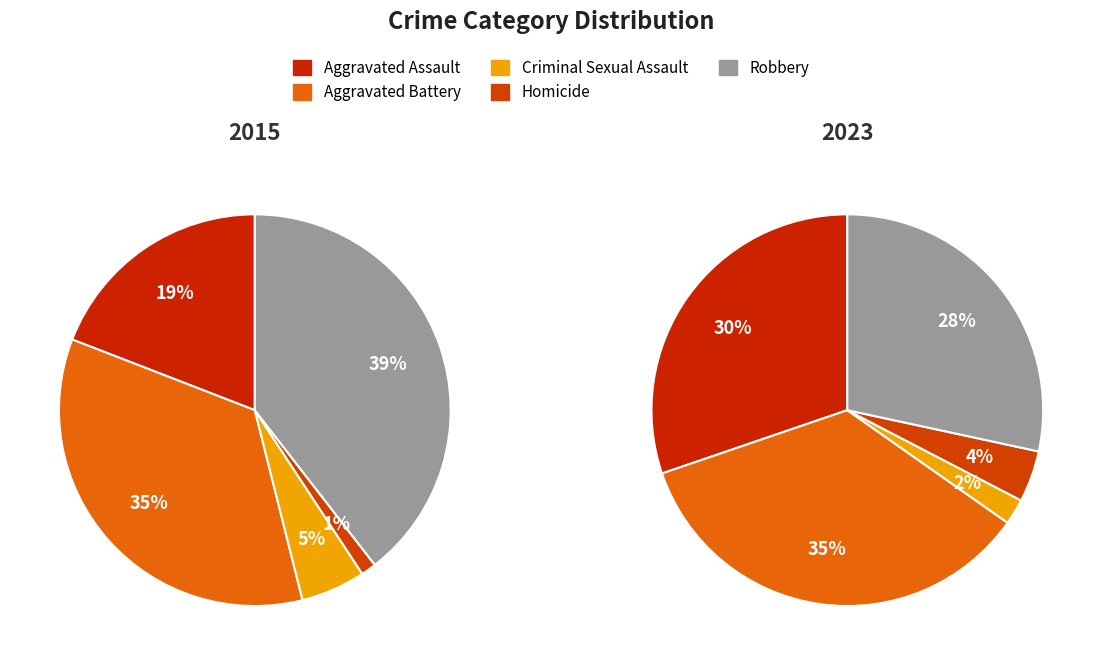

Count the number of slices in the pie.

5